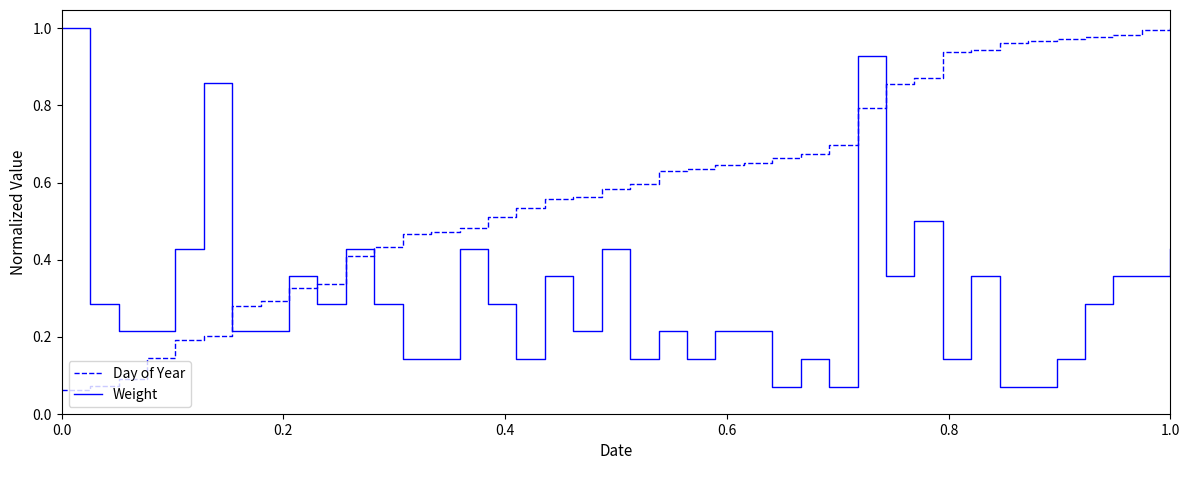

How many lines are shown in the chart?

2